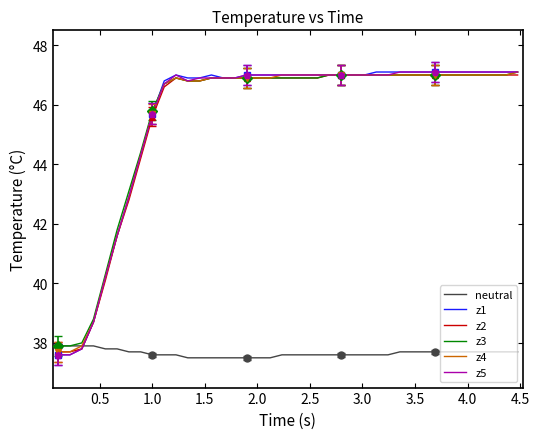

Reading right to left, transcribe all the data shown in this chart.

neutral: 37.7	37.7	37.7	37.7	37.7	37.7	37.7	37.7	37.7	37.7	37.7	37.6	37.6	37.6	37.6	37.6	37.6	37.6	37.6	37.6	37.6	37.5	37.5	37.5	37.5	37.5	37.5	37.5	37.5	37.6	37.6	37.6	37.7	37.7	37.8	37.8	37.9	37.9	37.9	37.9
z1: 47.1	47.1	47.1	47.1	47.1	47.1	47.1	47.1	47.1	47.1	47.1	47.1	47.1	47.0	47.0	47.0	47.0	47.0	47.0	47.0	47.0	47.0	47.0	47.0	46.9	46.9	47.0	46.9	46.9	47.0	46.8	45.7	44.3	42.9	41.6	40.2	38.7	37.8	37.6	37.6
z2: 47.0	47.0	47.0	47.0	47.0	47.0	47.0	47.0	47.0	47.0	47.0	47.0	47.0	47.0	47.0	47.0	47.0	46.9	46.9	46.9	46.9	46.9	46.9	46.9	46.9	46.9	46.9	46.8	46.8	46.9	46.6	45.6	44.2	42.8	41.6	40.1	38.7	37.8	37.7	37.7
z3: 47.1	47.0	47.0	47.0	47.0	47.0	47.0	47.0	47.0	47.0	47.0	47.0	47.0	47.0	47.0	47.0	47.0	46.9	46.9	46.9	46.9	46.9	46.9	46.9	46.9	46.9	46.9	46.8	46.8	46.9	46.7	45.8	44.4	43.1	41.8	40.3	38.8	38.0	37.9	37.9
z4: 47.1	47.0	47.0	47.0	47.0	47.0	47.0	47.0	47.0	47.0	47.0	47.0	47.0	47.0	47.0	47.0	47.0	47.0	47.0	47.0	47.0	46.9	46.9	46.9	46.9	46.9	46.9	46.8	46.8	46.9	46.7	45.7	44.3	42.9	41.6	40.2	38.7	37.9	37.7	37.7
z5: 47.1	47.1	47.1	47.1	47.1	47.1	47.1	47.1	47.1	47.1	47.1	47.0	47.0	47.0	47.0	47.0	47.0	47.0	47.0	47.0	47.0	47.0	47.0	47.0	46.9	46.9	46.9	46.9	46.8	47.0	46.7	45.7	44.3	42.9	41.6	40.2	38.7	37.8	37.6	37.6